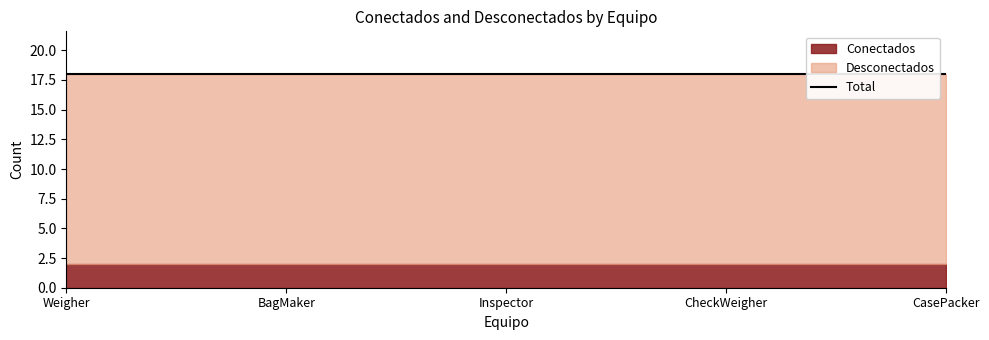

At which category is the sum across all series the highest?

Weigher